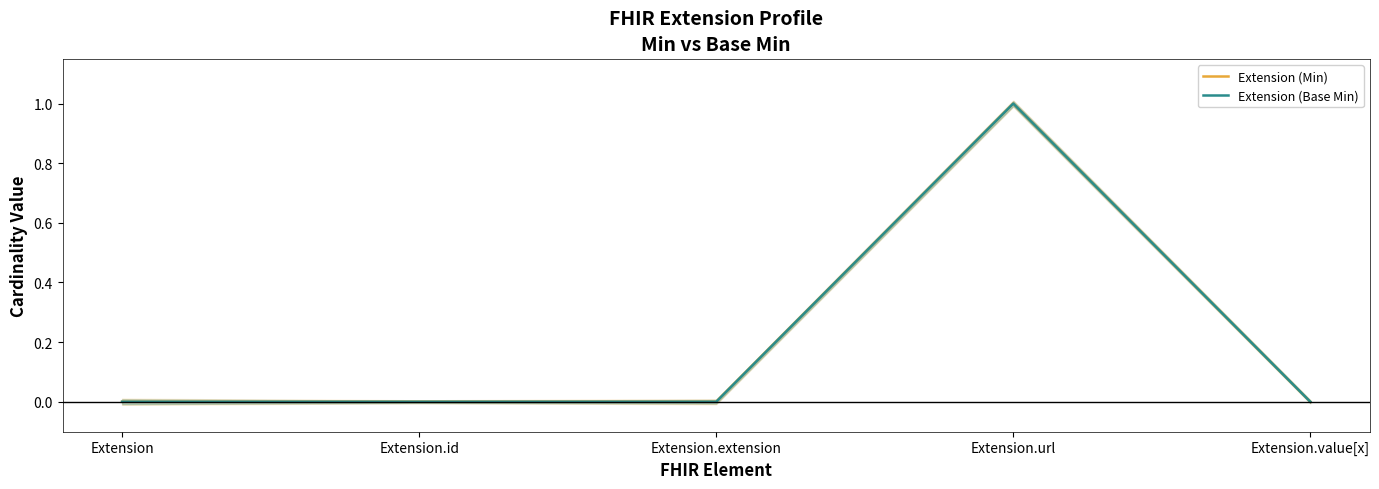

How many series are shown in this chart?

2